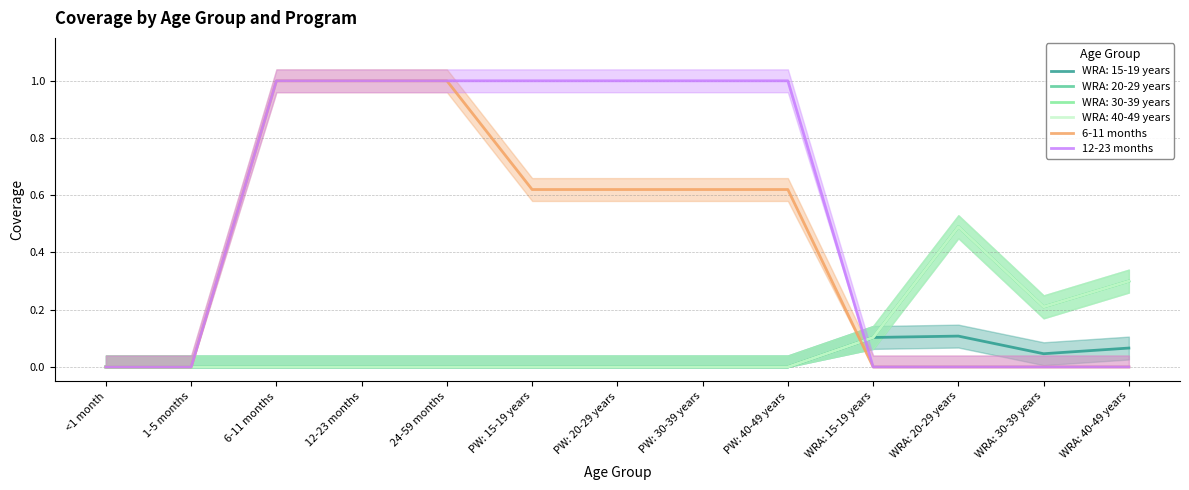

The 6-11 months series shows 0.0 at <1 month. True or false?

True